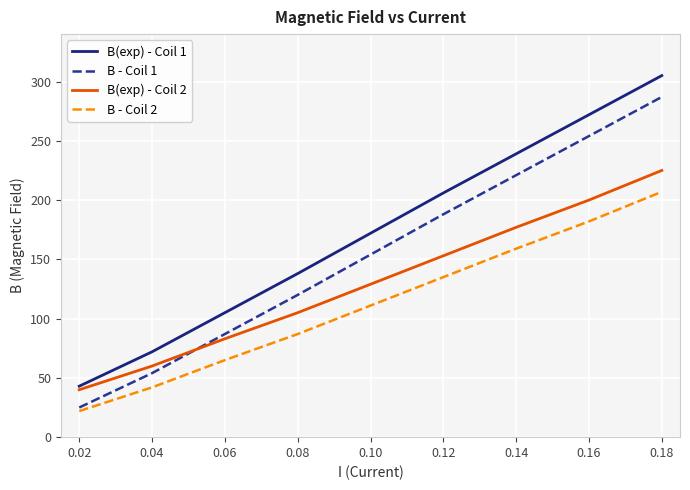

Is this an area chart (filled region under the line)?

No